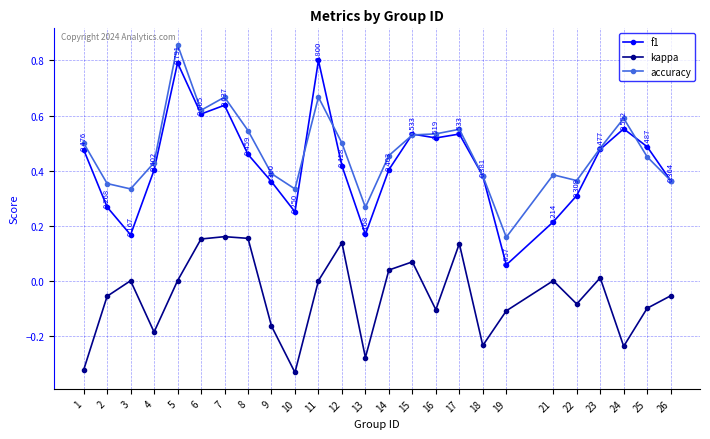

True or false: kappa and accuracy intersect in this chart.

False